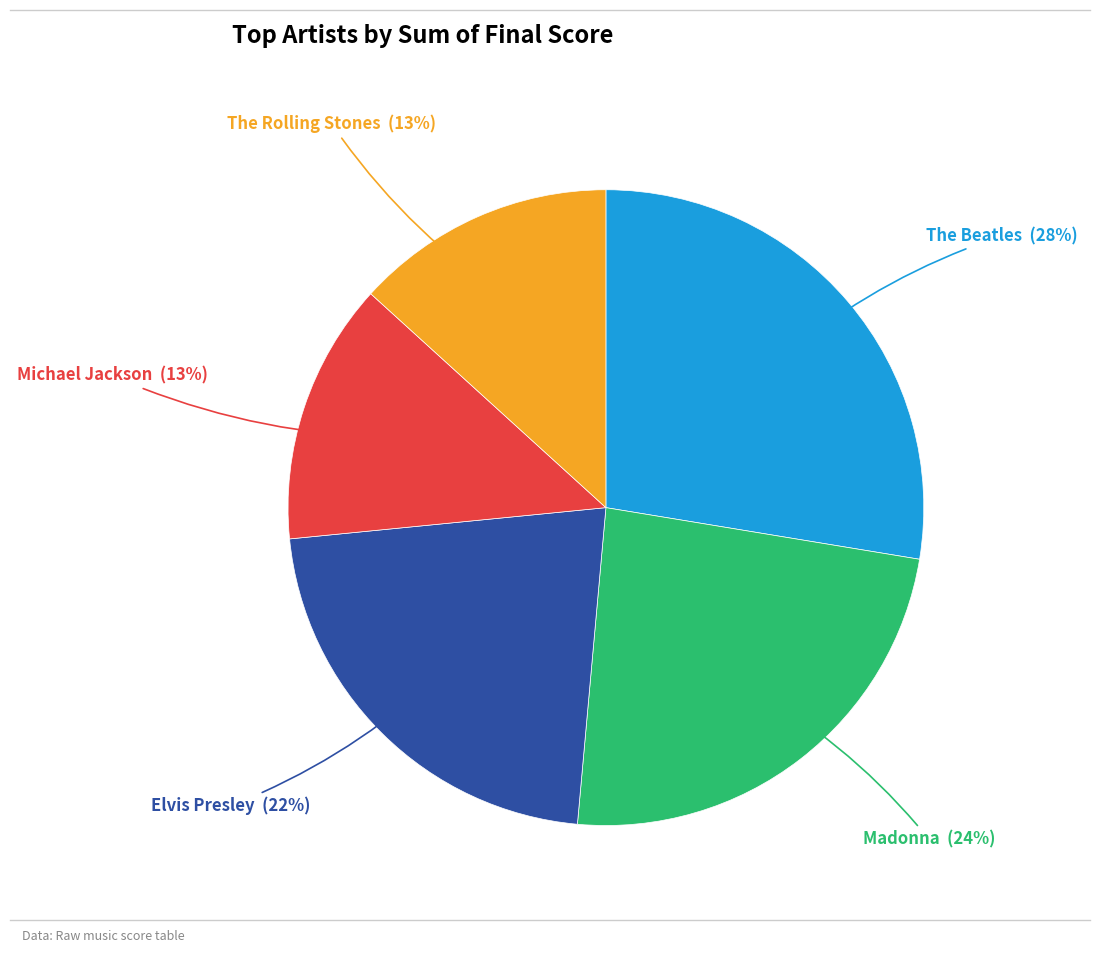

Is there any slice that represents more than half of the pie?

No